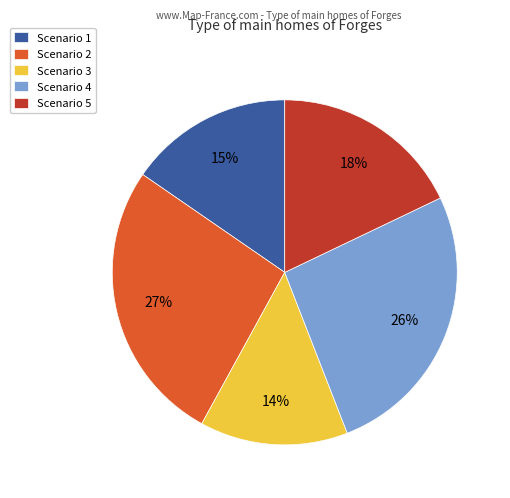

Do Scenario 3 and Scenario 2 together represent more than half of the pie?

No